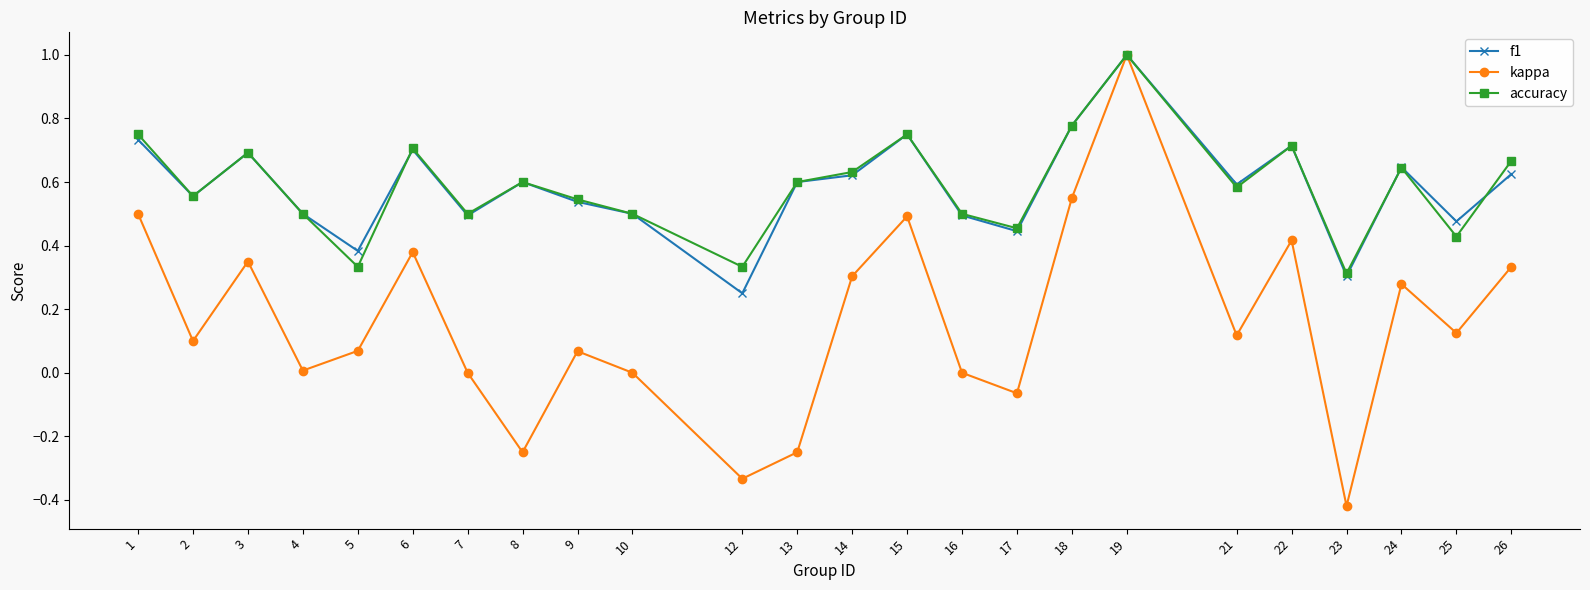

Count the number of categories in the chart.

24